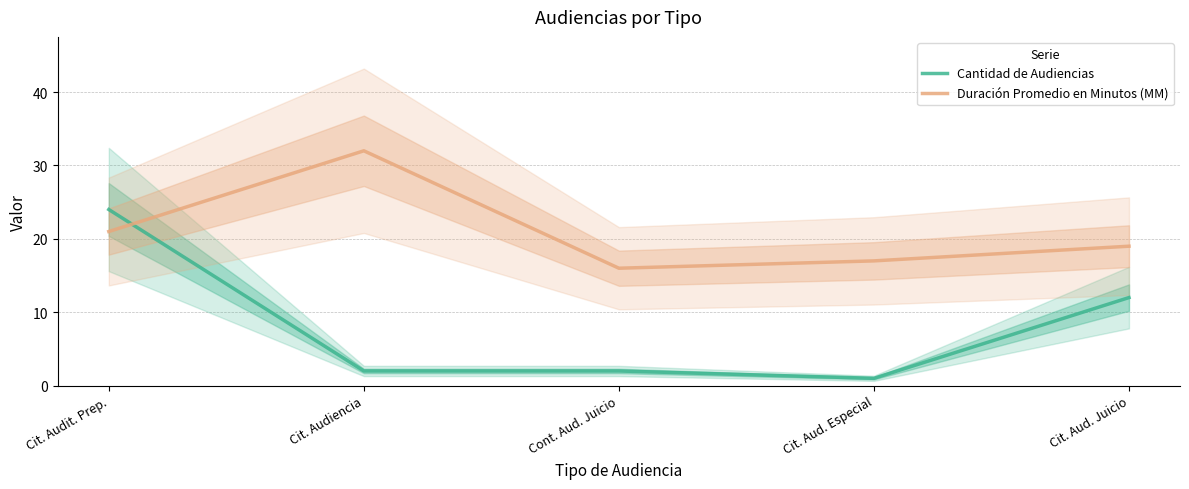

The value of Duración Promedio en Minutos (MM) at Cit. Audiencia is 51. True or false?

False